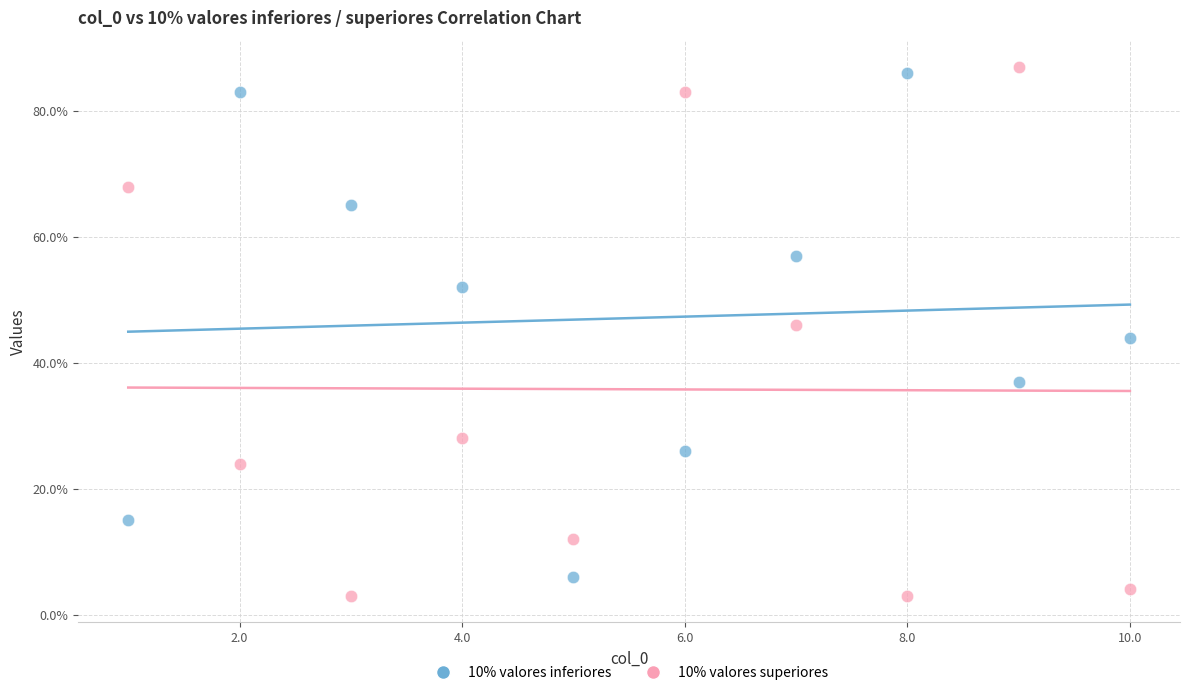

Across all data points, what is the range of X values (max minus min)?

9